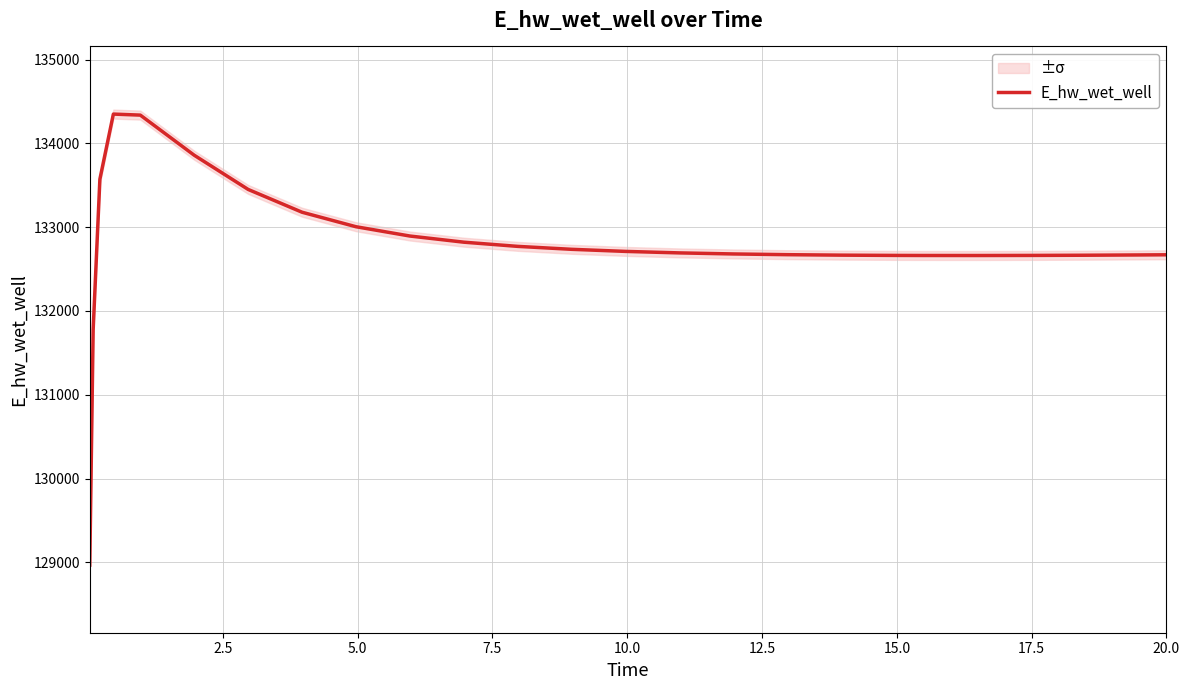

How many points are higher than both their immediate neighbors (excluding endpoints)?

1